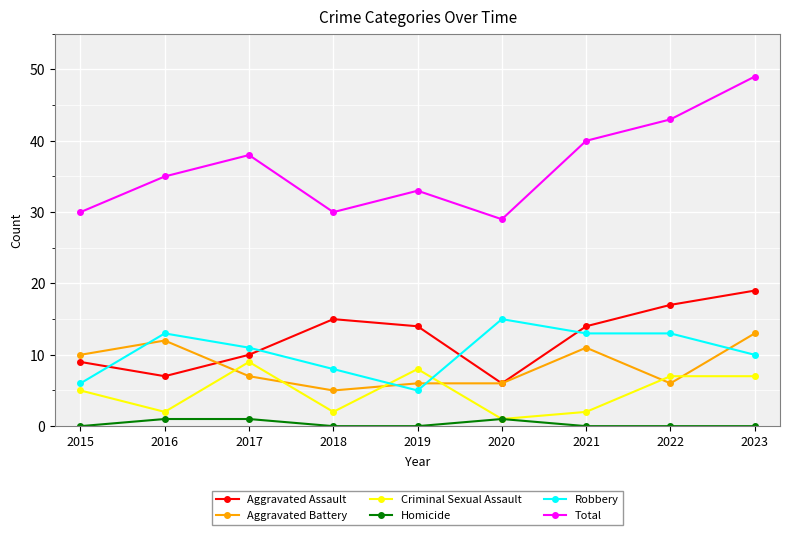

Reading right to left, list all the values displayed in this chart.

Aggravated Assault: 19	17	14	6	14	15	10	7	9
Aggravated Battery: 13	6	11	6	6	5	7	12	10
Criminal Sexual Assault: 7	7	2	1	8	2	9	2	5
Homicide: 0	0	0	1	0	0	1	1	0
Robbery: 10	13	13	15	5	8	11	13	6
Total: 49	43	40	29	33	30	38	35	30